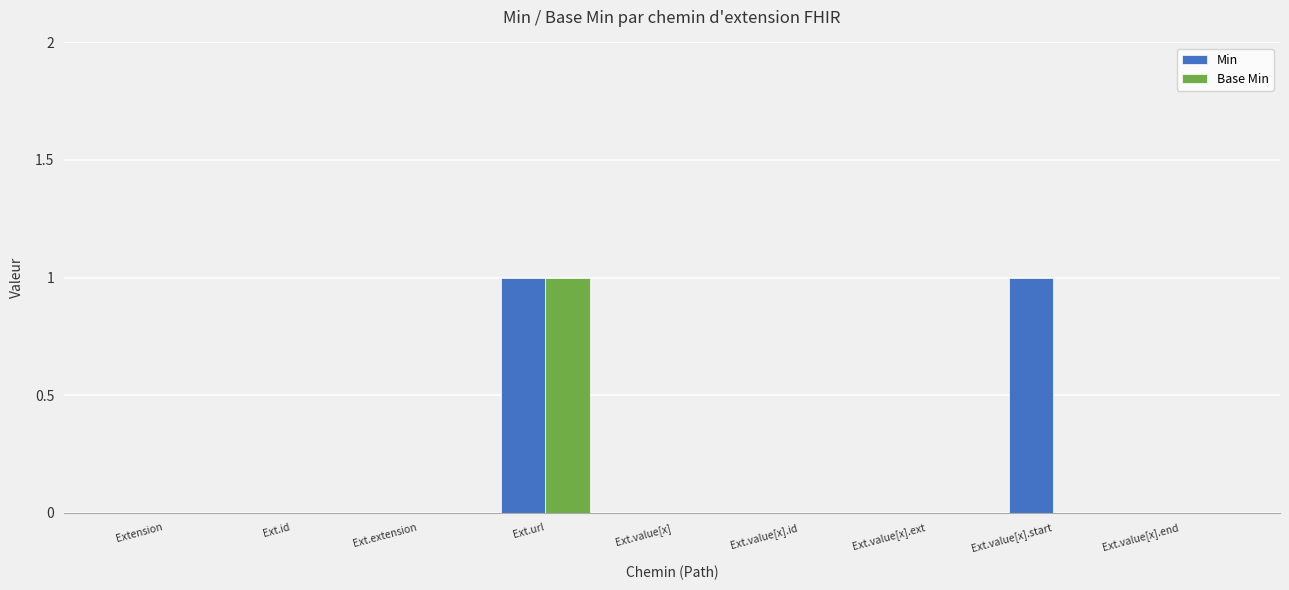

The value of Min at Ext.url is 1. True or false?

True